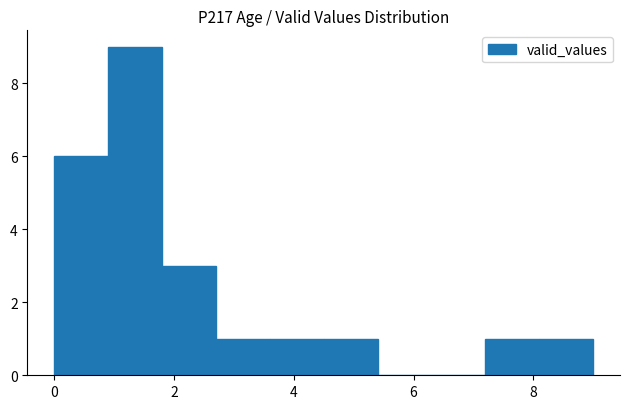

Which range on the x-axis has the tallest bar?

0.9 to 1.8